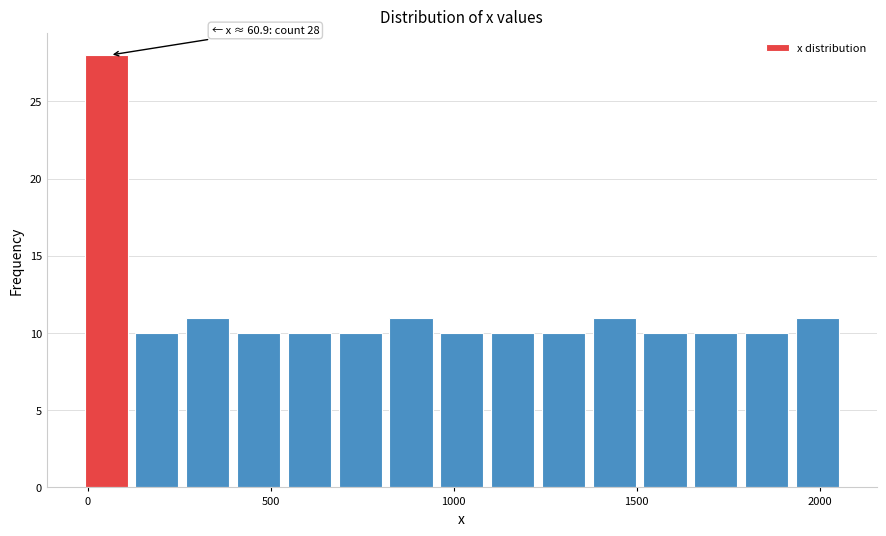

Read against the x-axis, roughly where is the centre of the tallest bar?

50